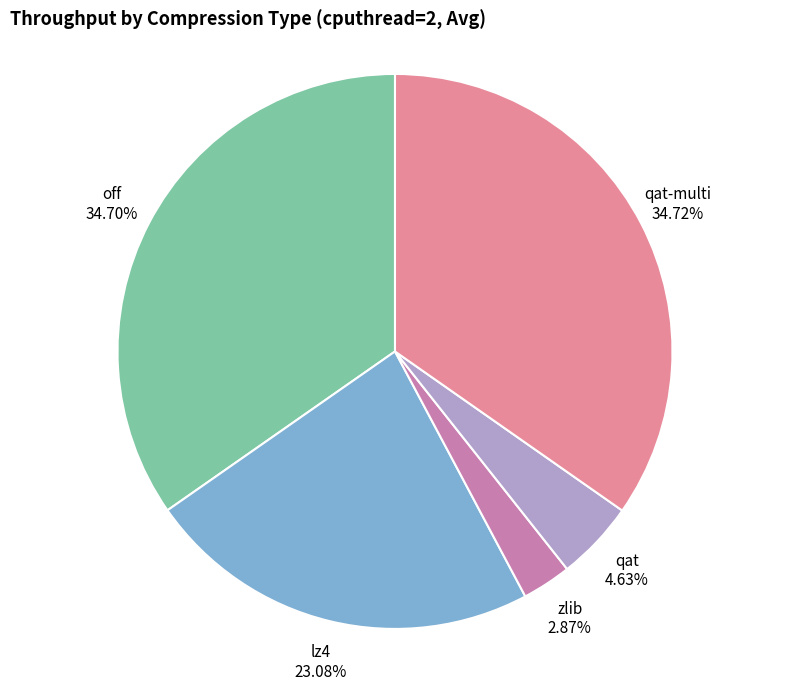

How many slices are in this pie chart?

5